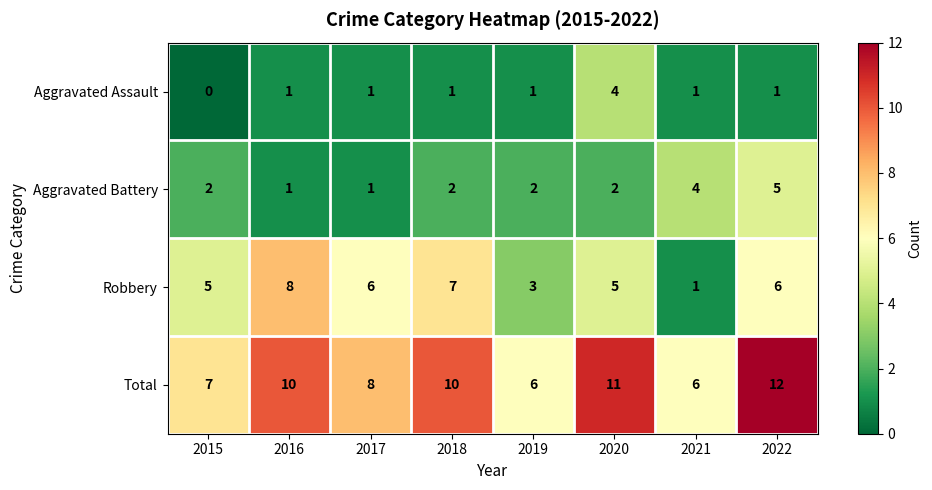

Which series changed the most between 2021 and 2022?

Total